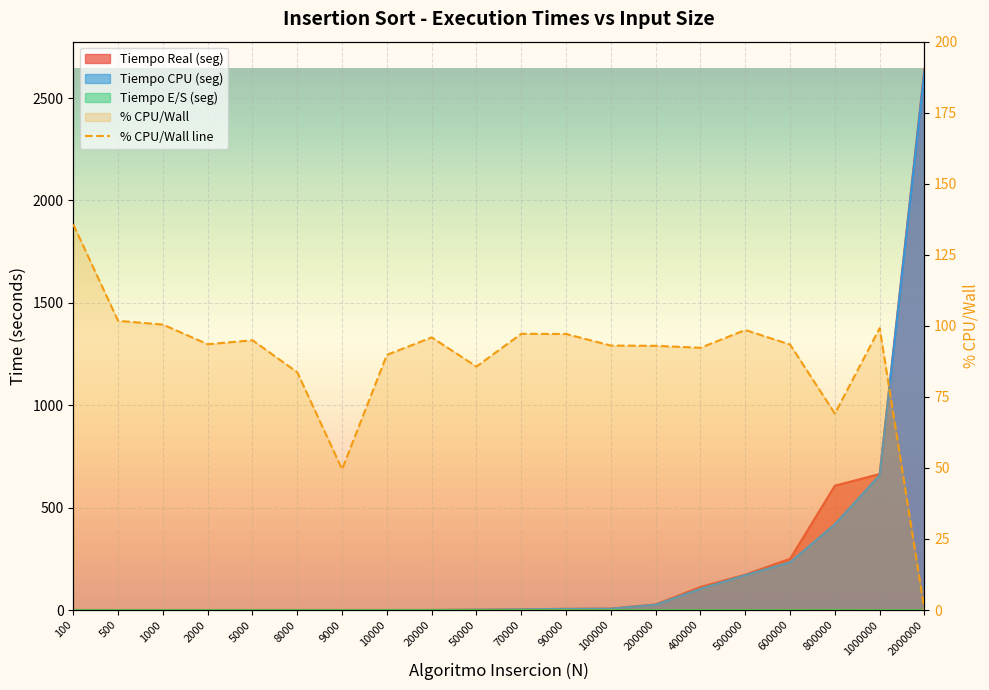

At which label does the data first exceed 93?

100